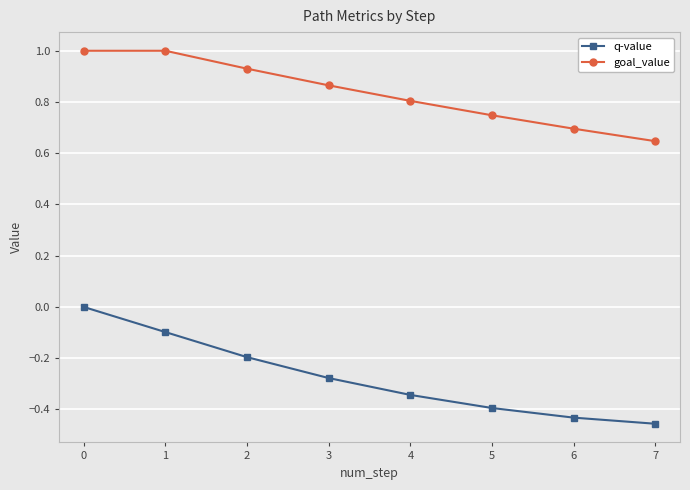

Rank the series at 7 from highest to lowest value.

goal_value, q-value